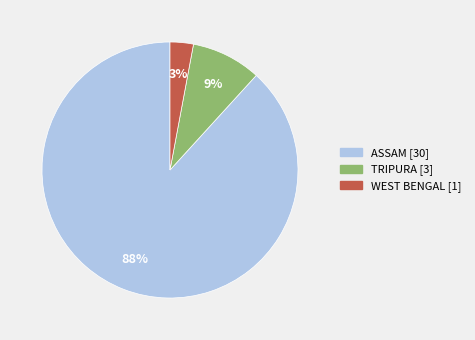

Is ASSAM the majority of the pie?

Yes